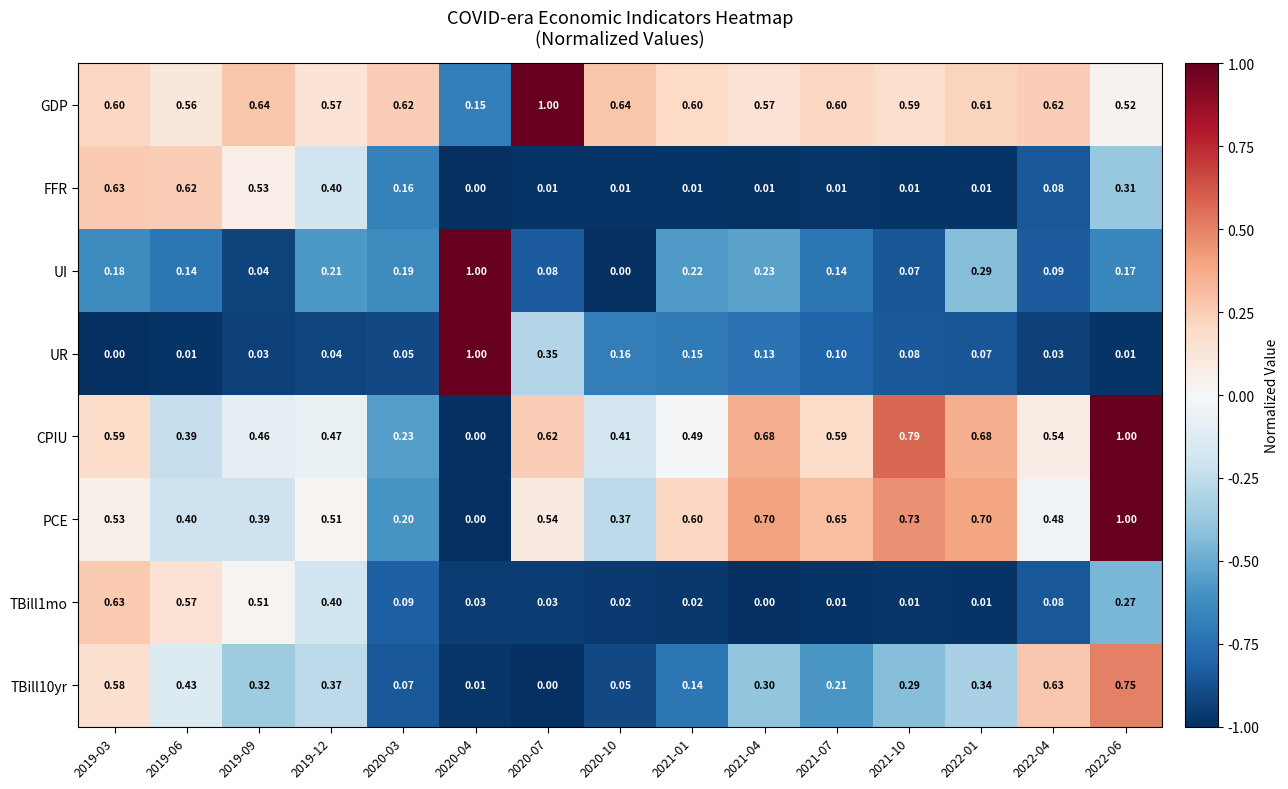

How many values in UR are above zero?

14